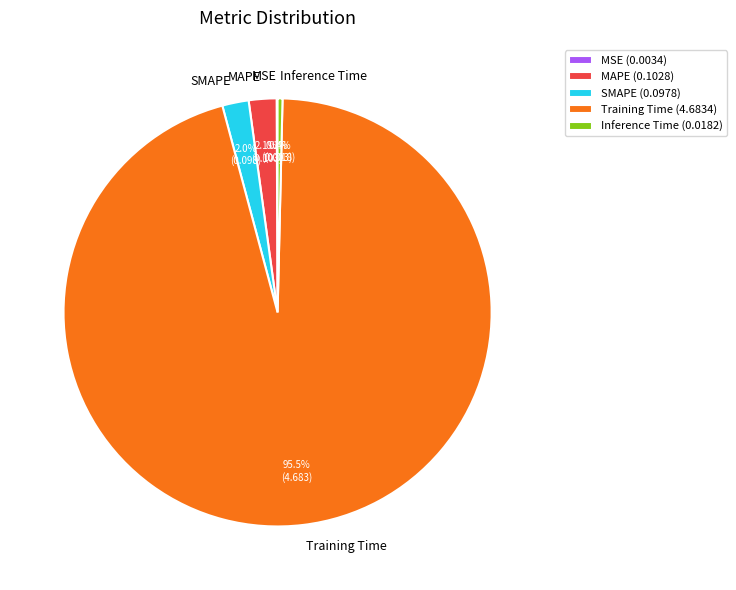

Is there any slice that represents more than half of the pie?

Yes